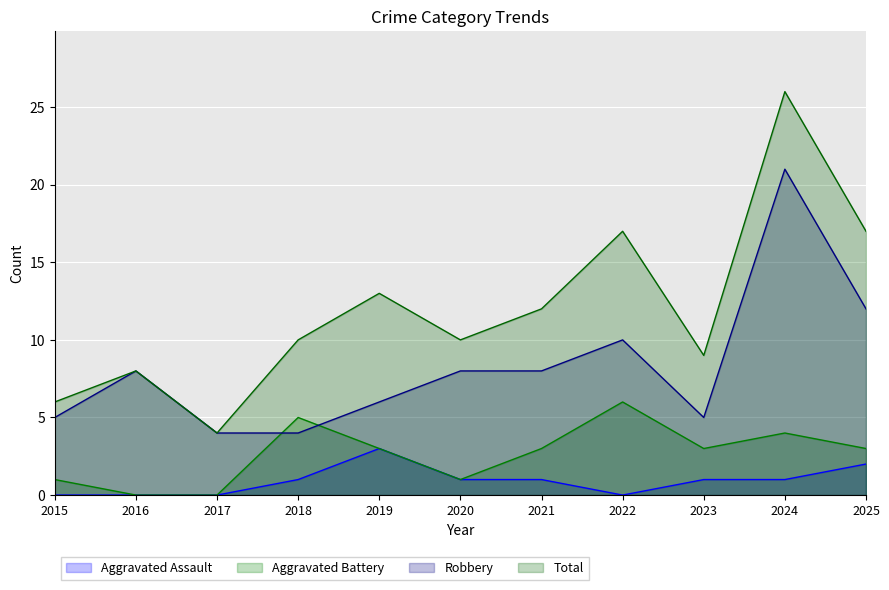

How many lines are shown in the chart?

4